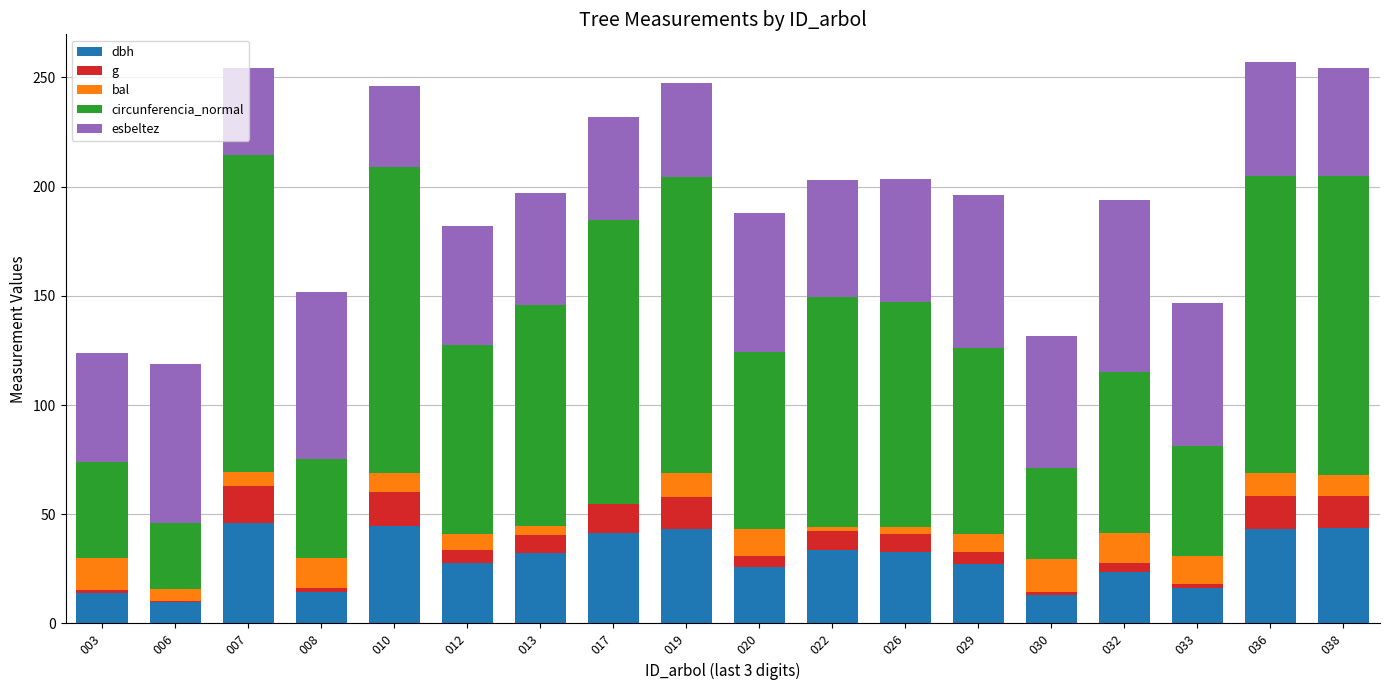

What is the sum of all dbh values?

531.8